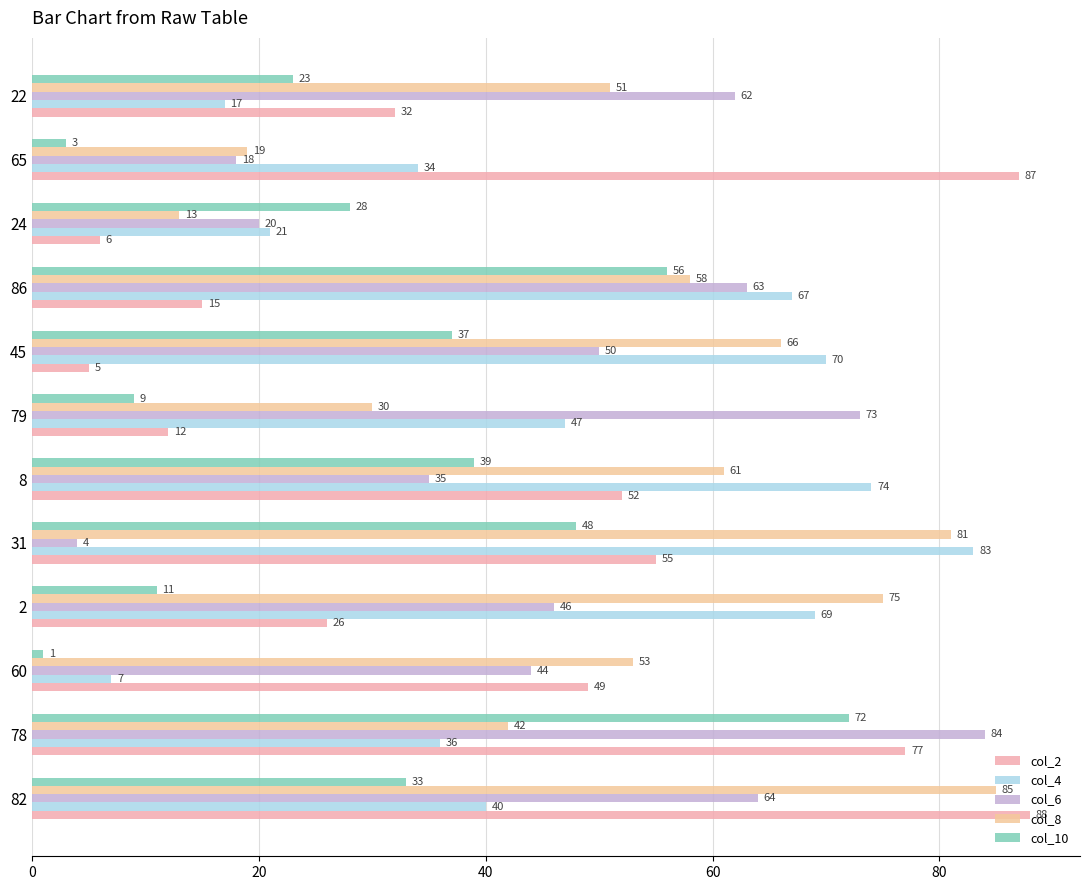

At how many categories does at least one series exceed 15?

12